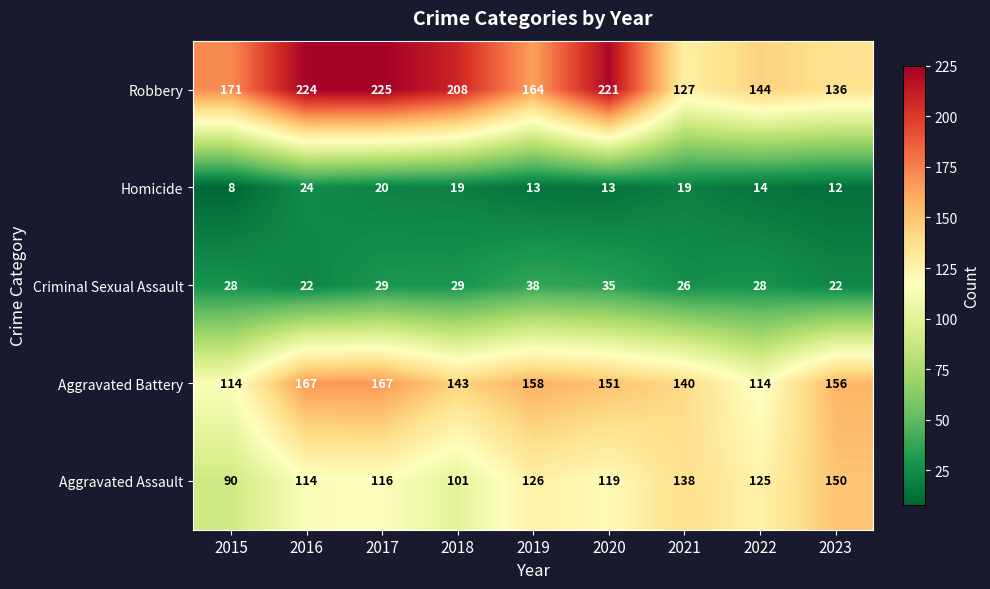

What is the approximate value of Aggravated Assault at 2017, to the nearest 5?

115